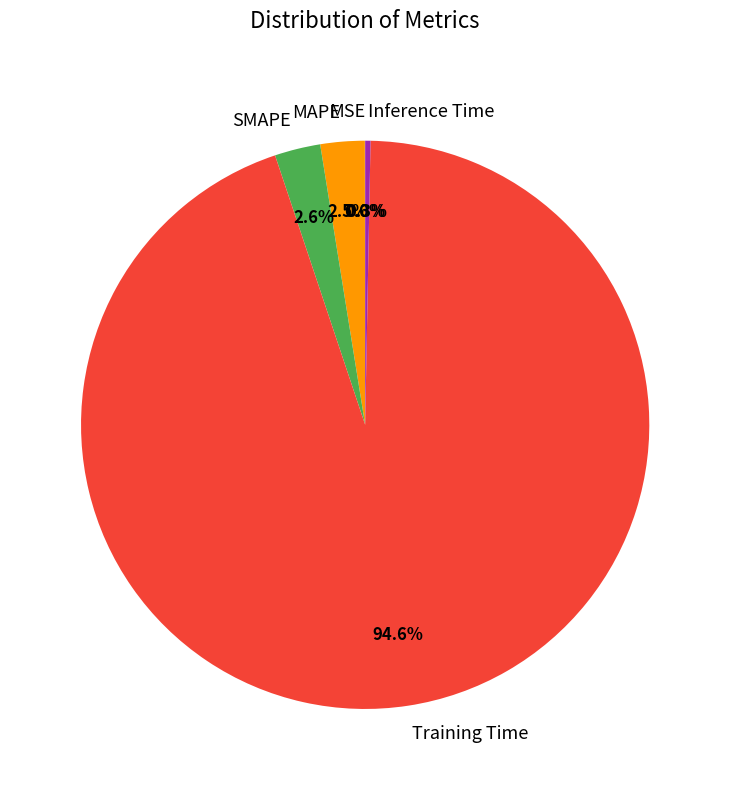

Is the sum of Inference Time and MAPE greater than half?

No